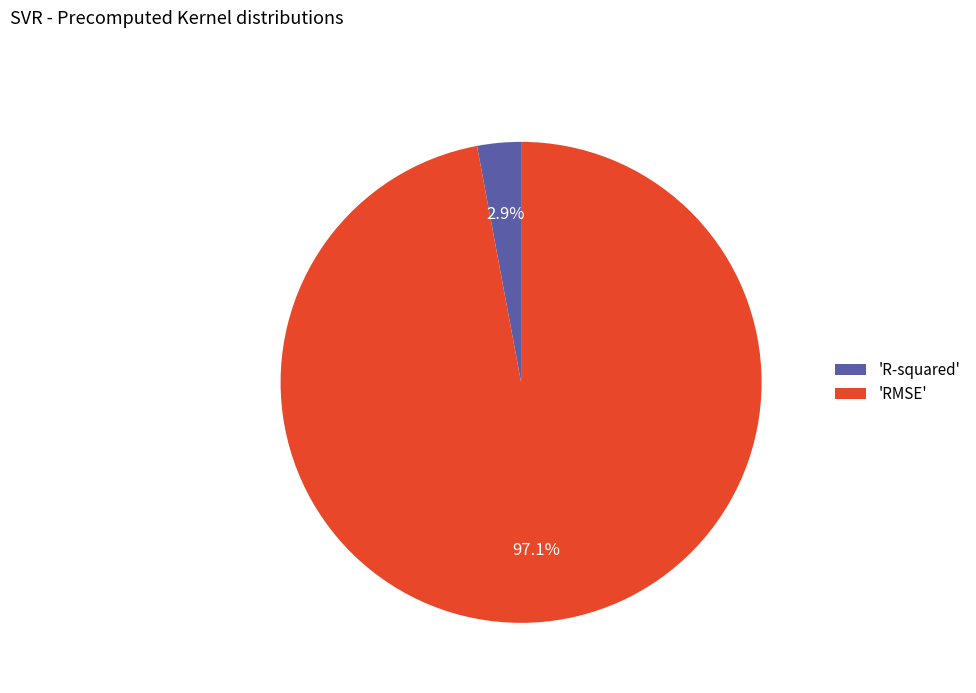

Which has a higher value, 'RMSE' or 'R-squared'?

'RMSE'